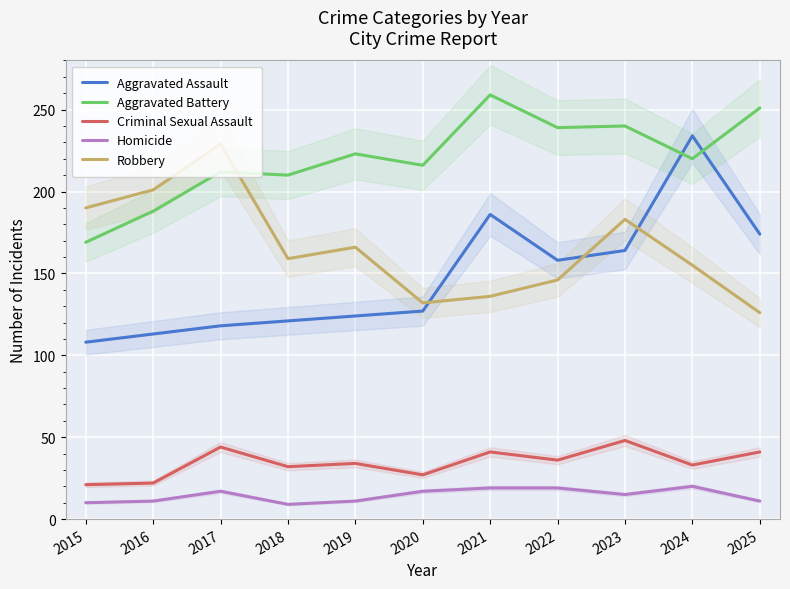

Which series changed the most between 2015 and 2024?

Aggravated Assault